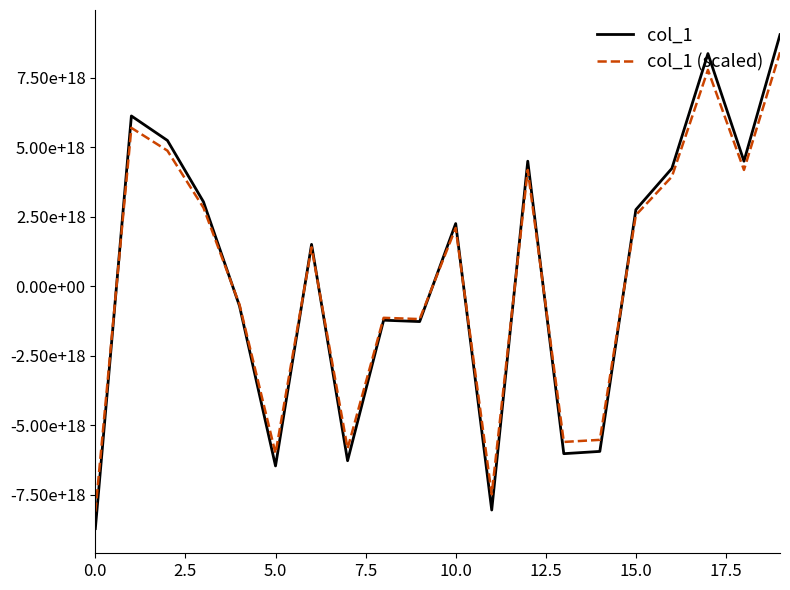

Does the chart have visible grid lines?

No